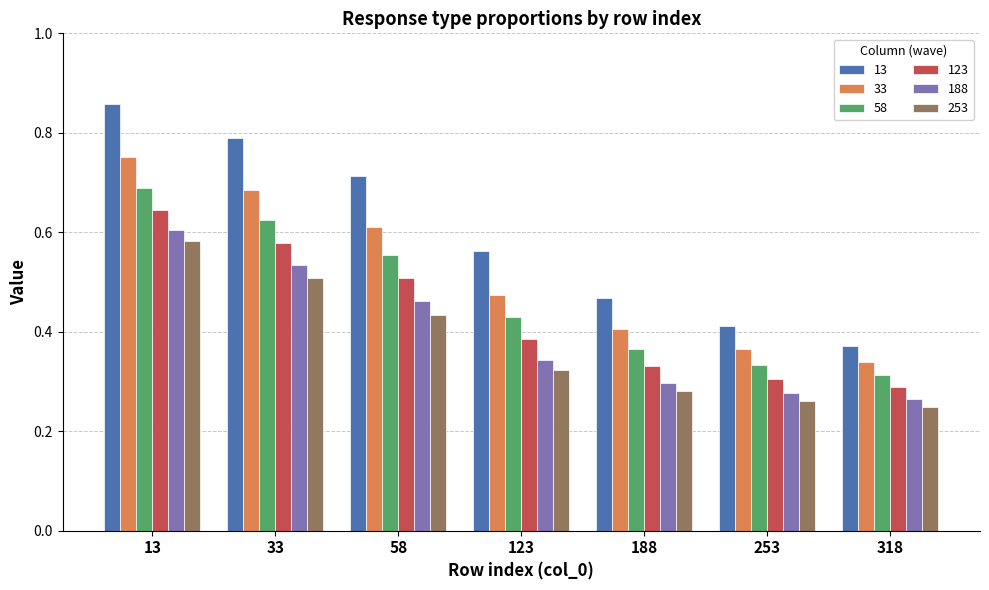

What is the total value across all series at 188?

2.1